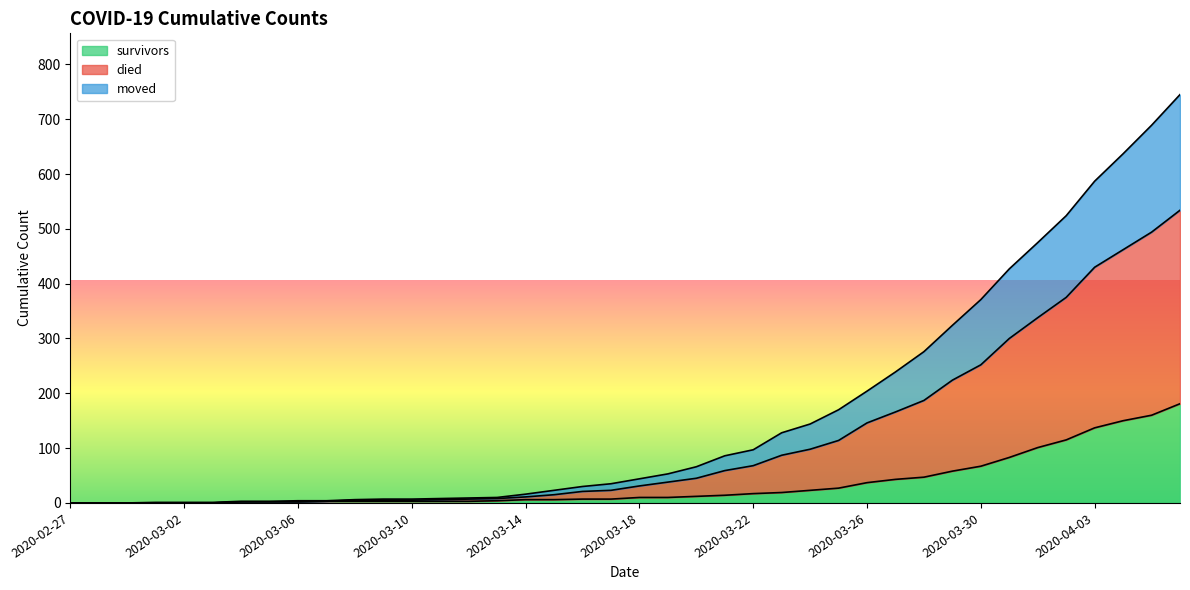

Between 2020-04-01 and 2020-04-02, which series saw the biggest shift?

died